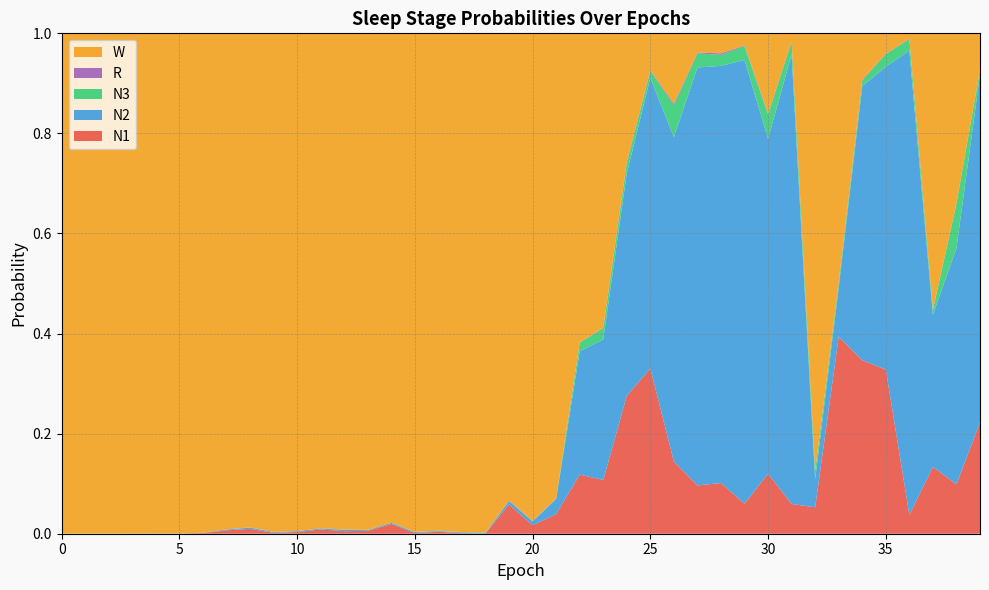

Reading right to left, extract all data points from this chart.

N1: 39=0.2	38=0.1	37=0.1	36=0.0	35=0.3	34=0.3	33=0.4	32=0.1	31=0.1	30=0.1	29=0.1	28=0.1	27=0.1	26=0.1	25=0.3	24=0.3	23=0.1	22=0.1	21=0.0	20=0.0	19=0.1	18=0.0	17=0.0	16=0.0	15=0.0	14=0.0	13=0.0	12=0.0	11=0.0	10=0.0	9=0.0	8=0.0	7=0.0	6=0.0	5=0.0	4=0.0	3=0.0	2=0.0	1=0.0	0=0.0
N2: 39=0.7	38=0.5	37=0.3	36=0.9	35=0.6	34=0.5	33=0.1	32=0.1	31=0.9	30=0.7	29=0.9	28=0.8	27=0.8	26=0.6	25=0.6	24=0.4	23=0.3	22=0.2	21=0.0	20=0.0	19=0.0	18=0.0	17=0.0	16=0.0	15=0.0	14=0.0	13=0.0	12=0.0	11=0.0	10=0.0	9=0.0	8=0.0	7=0.0	6=0.0	5=0.0	4=0.0	3=0.0	2=0.0	1=0.0	0=0.0
N3: 39=0.0	38=0.1	37=0.0	36=0.0	35=0.0	34=0.0	33=0.0	32=0.0	31=0.0	30=0.0	29=0.0	28=0.0	27=0.0	26=0.1	25=0.0	24=0.0	23=0.0	22=0.0	21=0.0	20=0.0	19=0.0	18=0.0	17=0.0	16=0.0	15=0.0	14=0.0	13=0.0	12=0.0	11=0.0	10=0.0	9=0.0	8=0.0	7=0.0	6=0.0	5=0.0	4=0.0	3=0.0	2=0.0	1=0.0	0=0.0
R: 39=0.0	38=0.0	37=0.0	36=0.0	35=0.0	34=0.0	33=0.0	32=0.0	31=0.0	30=0.0	29=0.0	28=0.0	27=0.0	26=0.0	25=0.0	24=0.0	23=0.0	22=0.0	21=0.0	20=0.0	19=0.0	18=0.0	17=0.0	16=0.0	15=0.0	14=0.0	13=0.0	12=0.0	11=0.0	10=0.0	9=0.0	8=0.0	7=0.0	6=0.0	5=0.0	4=0.0	3=0.0	2=0.0	1=0.0	0=0.0
W: 39=0.1	38=0.3	37=0.6	36=0.0	35=0.0	34=0.1	33=0.5	32=0.9	31=0.0	30=0.2	29=0.0	28=0.0	27=0.0	26=0.1	25=0.1	24=0.3	23=0.6	22=0.6	21=0.9	20=1.0	19=0.9	18=1.0	17=1.0	16=1.0	15=1.0	14=1.0	13=1.0	12=1.0	11=1.0	10=1.0	9=1.0	8=1.0	7=1.0	6=1.0	5=1.0	4=1.0	3=1.0	2=1.0	1=1.0	0=1.0